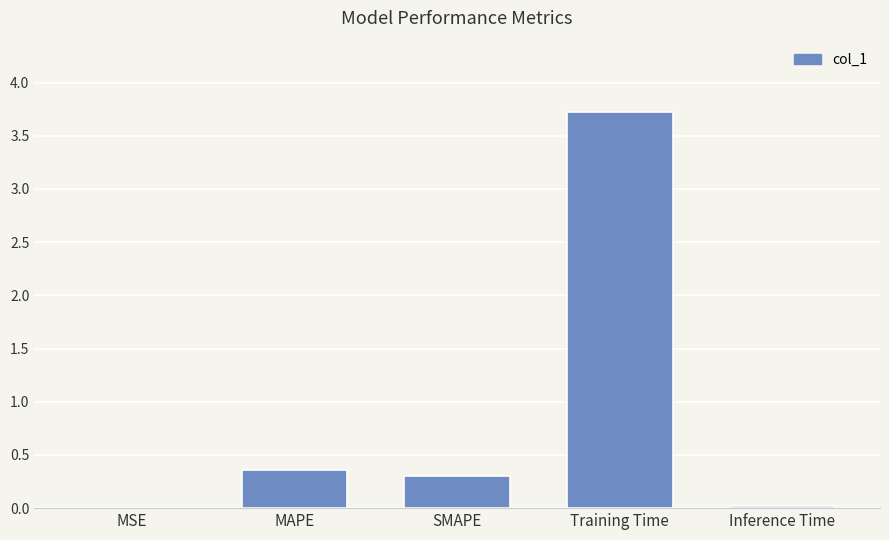

What is the greatest value displayed?

3.7